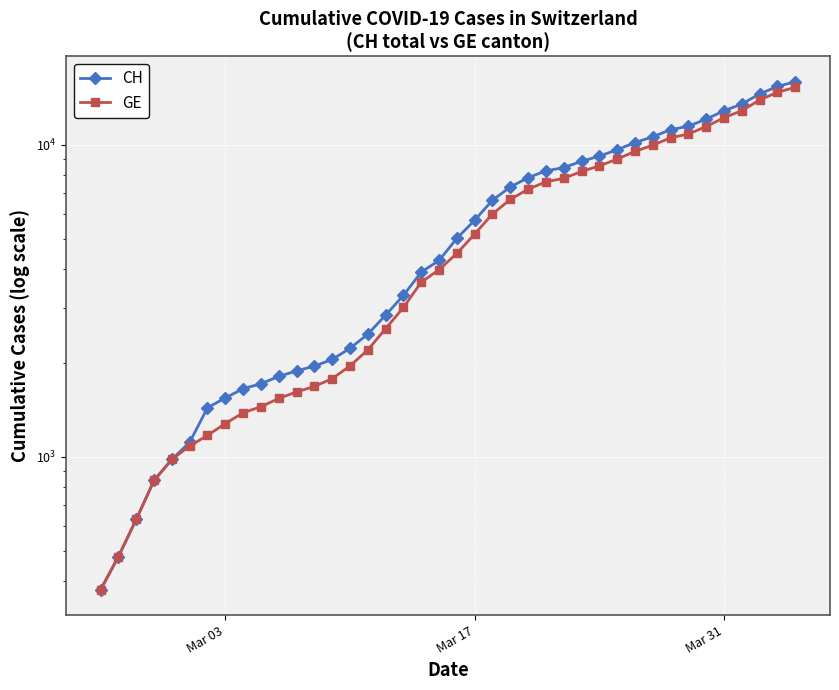

How many distinct data groups are displayed?

2